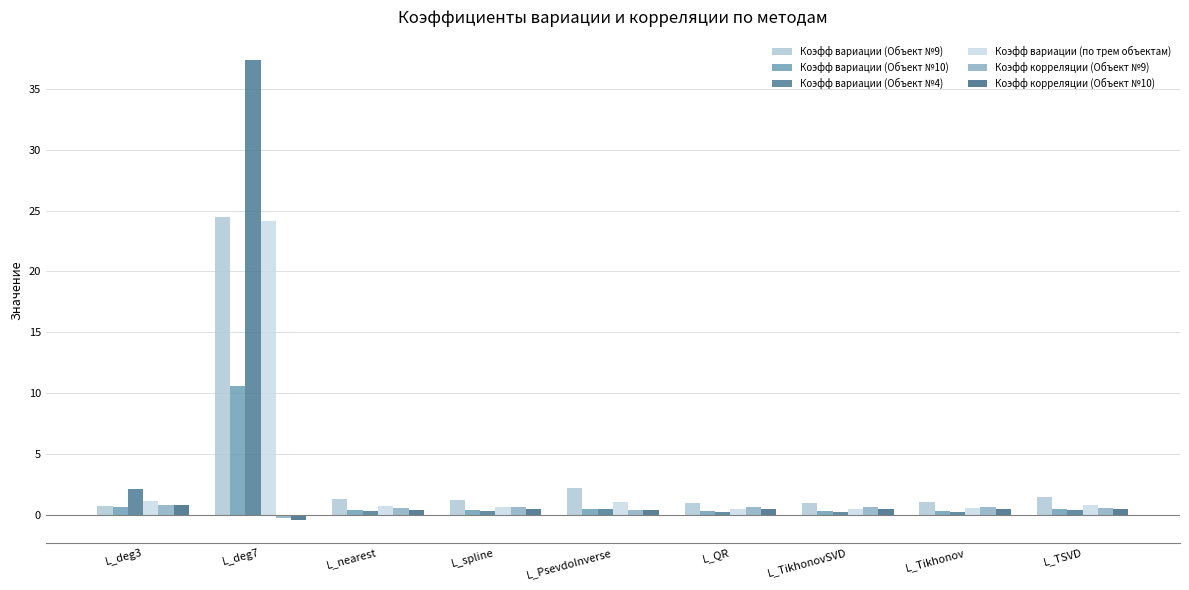

Which series has the widest spread of values?

Коэфф вариации (Объект №4)